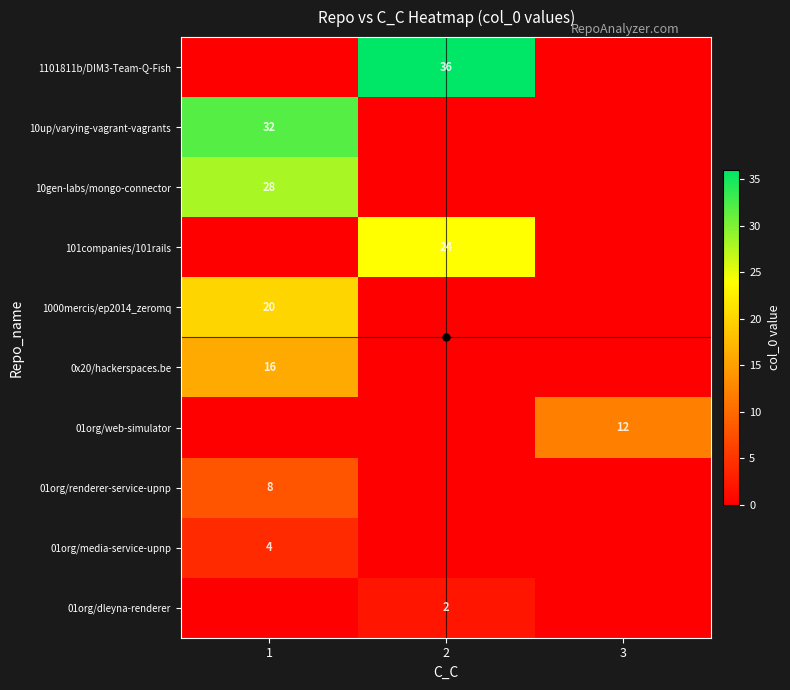

The 10up/varying-vagrant-vagrants series shows 12 at 1. True or false?

False